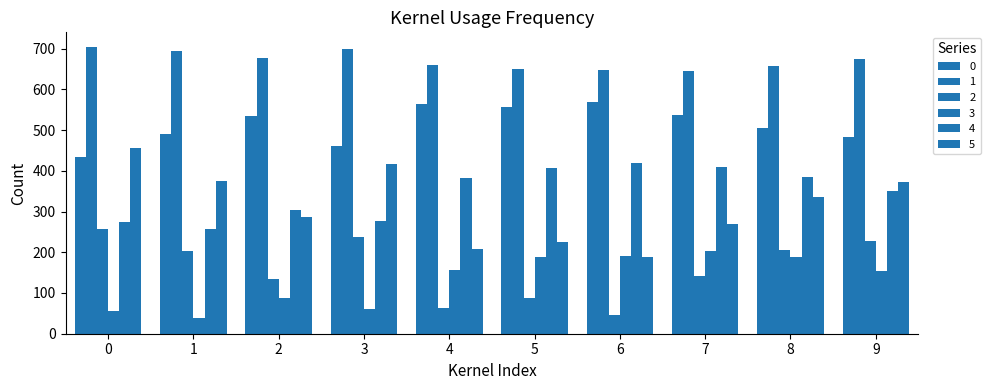

Does the chart contain any negative values?

No